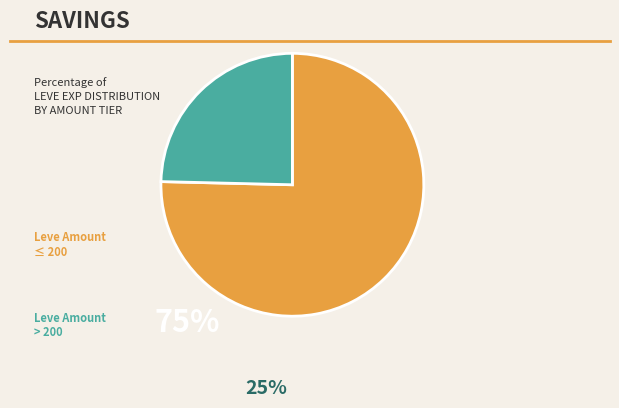

Is there any slice that represents more than half of the pie?

Yes